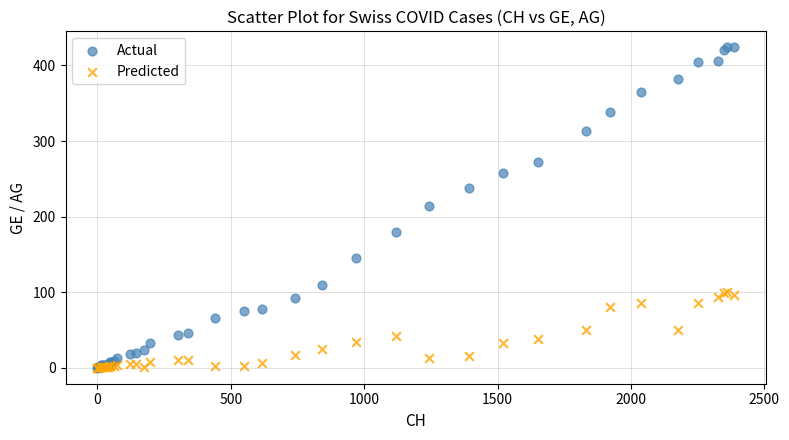

Which series reaches the maximum Y coordinate?

Actual